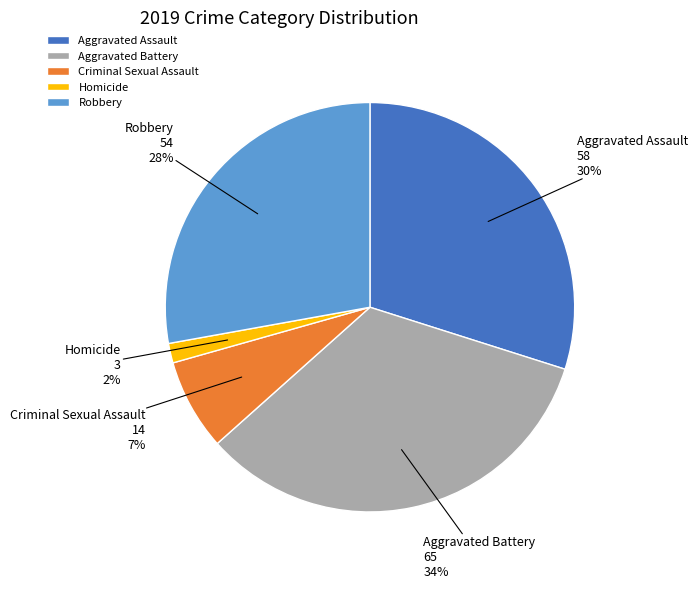

Between Criminal Sexual Assault and Homicide, which is larger?

Criminal Sexual Assault